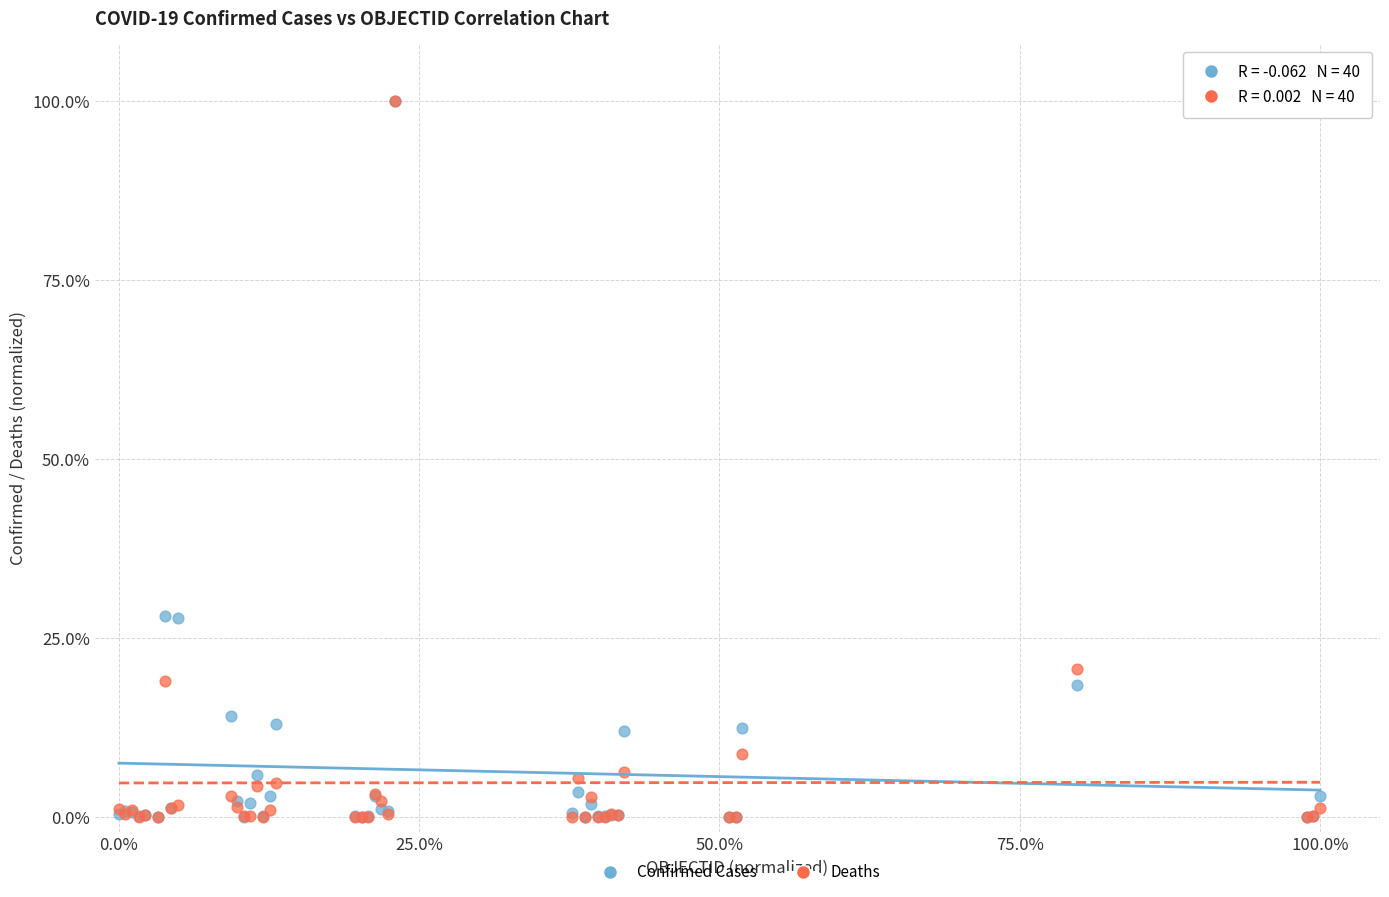

What are all the series names shown in the legend?

Confirmed Cases, Deaths